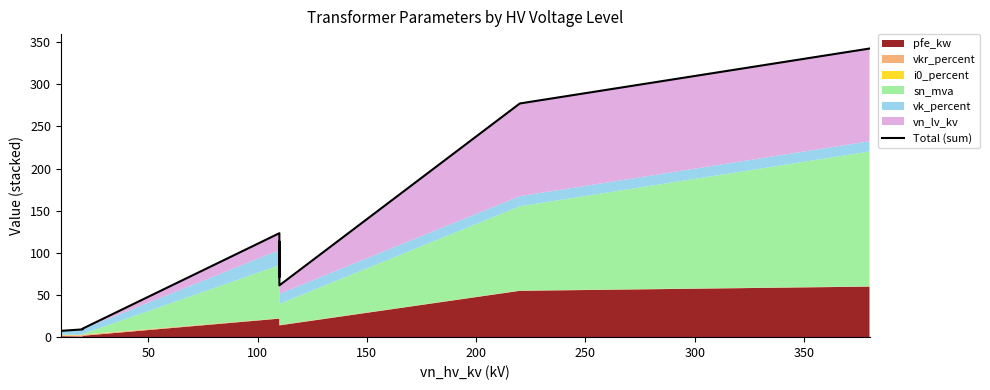

What is the average value?

87.1